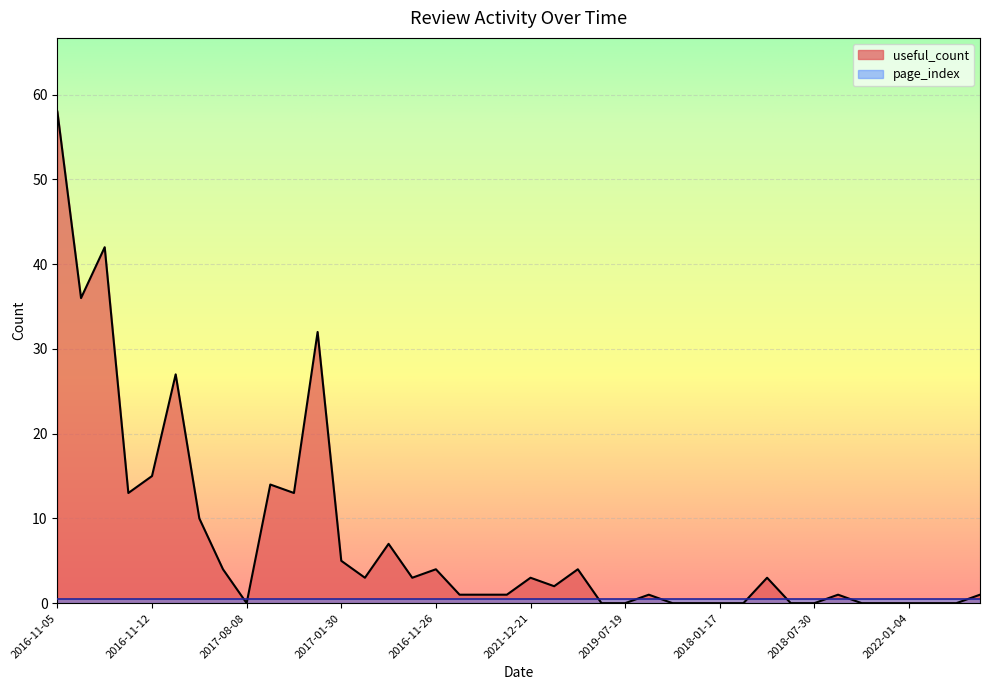

Which category has the highest value across all series?

2016-11-05